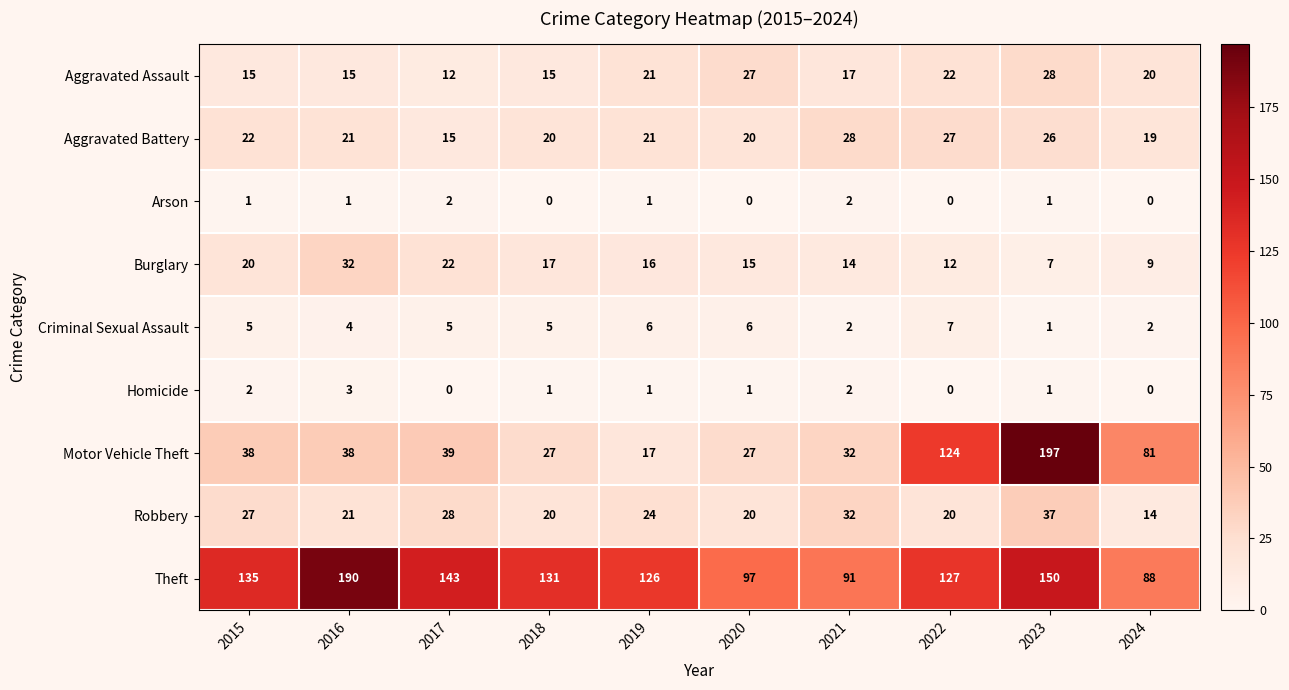

The value of Arson at 2022 is 0. True or false?

True